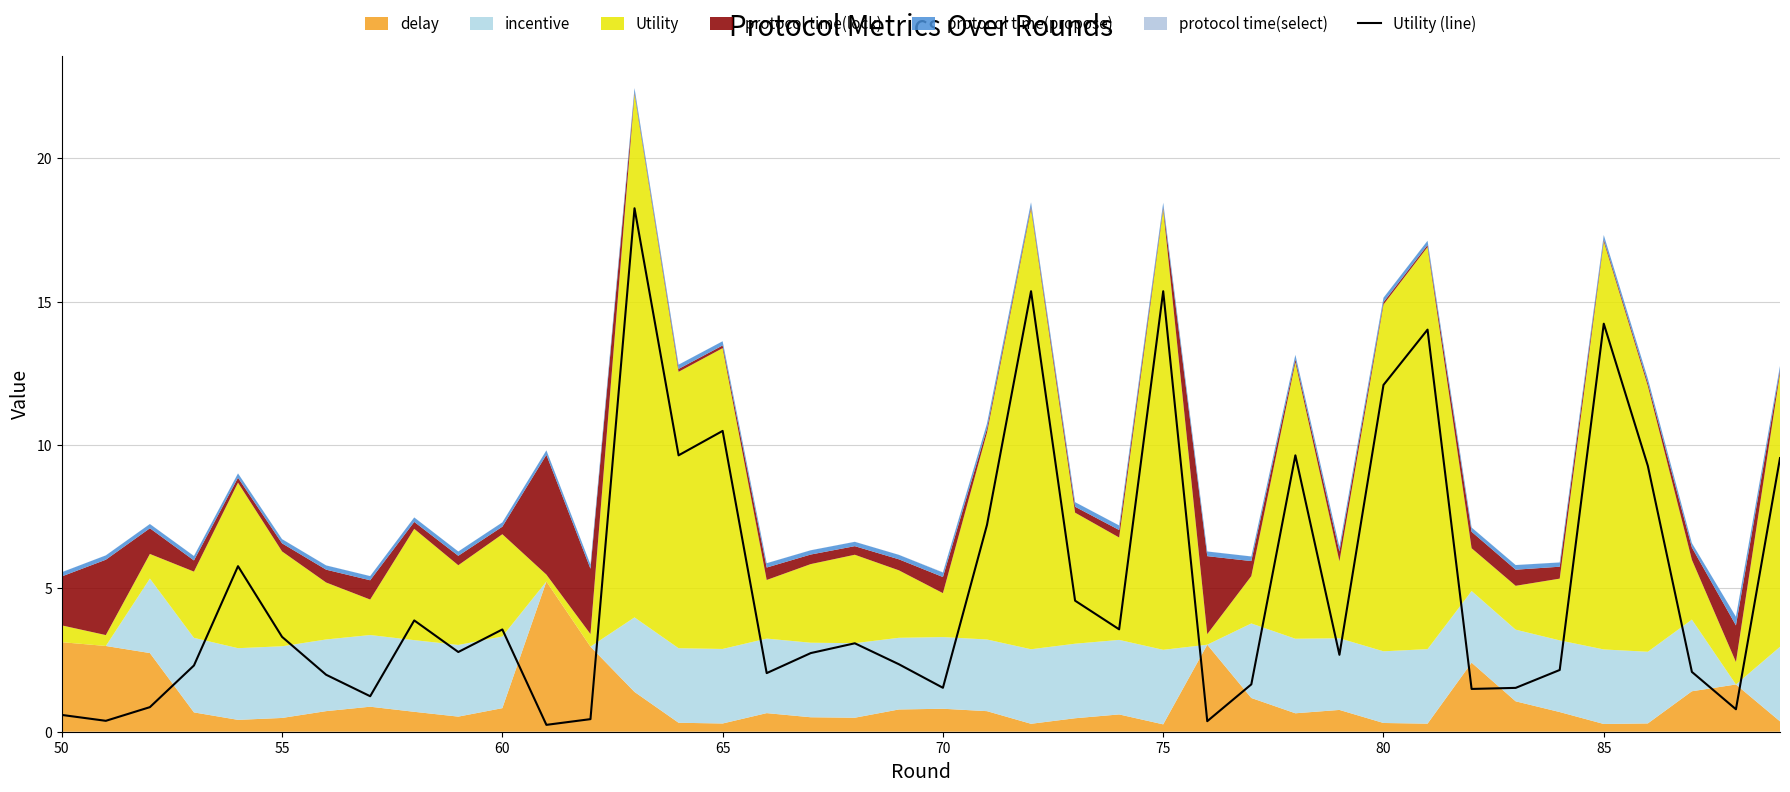

True or false: the data has more than 0 interior local peaks.

True